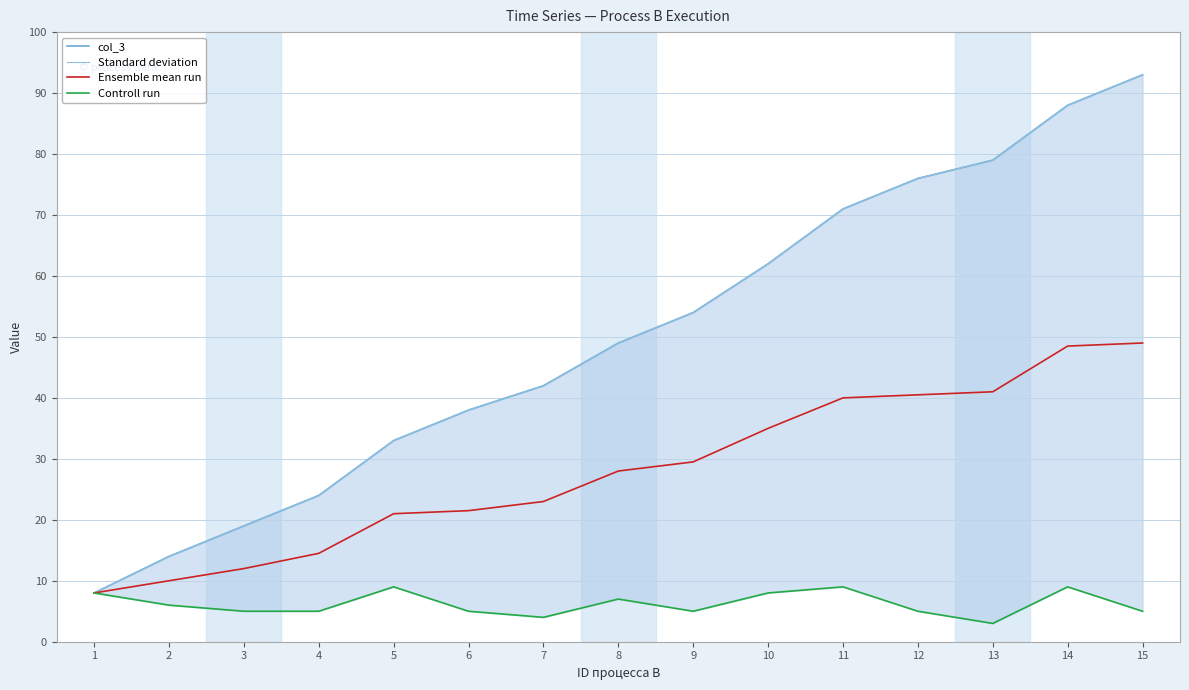

Reading right to left, transcribe all the data shown in this chart.

col_3: 93.0	88.0	79.0	76.0	71.0	62.0	54.0	49.0	42.0	38.0	33.0	24.0	19.0	14.0	8.0
Standard deviation: 93.0	88.0	79.0	76.0	71.0	62.0	54.0	49.0	42.0	38.0	33.0	24.0	19.0	14.0	8.0
Ensemble mean run: 49.0	48.5	41.0	40.5	40.0	35.0	29.5	28.0	23.0	21.5	21.0	14.5	12.0	10.0	8.0
Controll run: 5.0	9.0	3.0	5.0	9.0	8.0	5.0	7.0	4.0	5.0	9.0	5.0	5.0	6.0	8.0